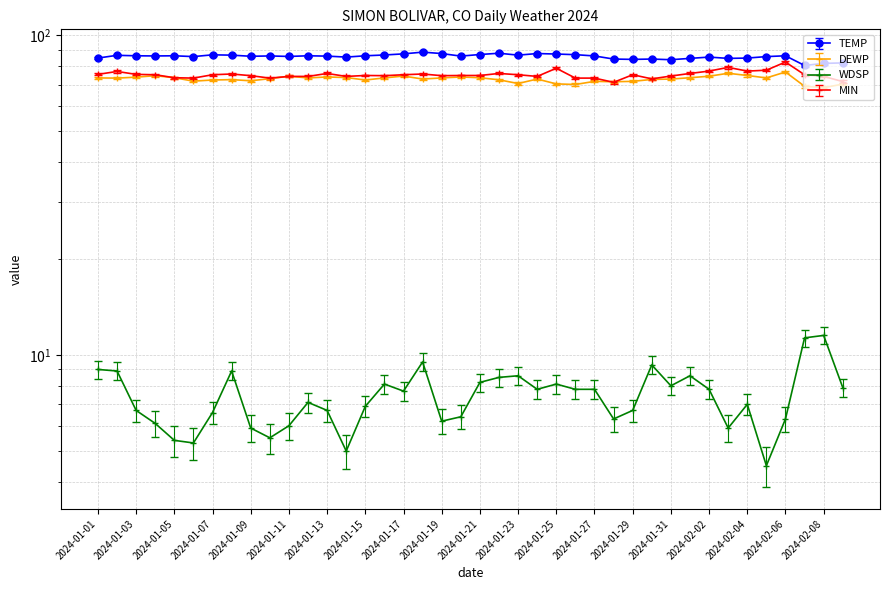

Reading right to left, list all the values displayed in this chart.

TEMP: 2024-02-09=81.9	2024-02-08=81.6	2024-02-07=80.4	2024-02-06=86.2	2024-02-05=85.7	2024-02-04=84.8	2024-02-03=84.6	2024-02-02=85.4	2024-02-01=84.6	2024-01-31=83.8	2024-01-30=84.2	2024-01-29=84.0	2024-01-28=84.2	2024-01-27=86.1	2024-01-26=86.9	2024-01-25=87.3	2024-01-24=87.6	2024-01-23=86.6	2024-01-22=87.8	2024-01-21=87.0	2024-01-20=86.0	2024-01-19=87.6	2024-01-18=88.5	2024-01-17=87.4	2024-01-16=86.7	2024-01-15=86.2	2024-01-14=85.4	2024-01-13=86.0	2024-01-12=86.2	2024-01-11=85.8	2024-01-10=86.1	2024-01-09=85.9	2024-01-08=86.6	2024-01-07=86.8	2024-01-06=85.7	2024-01-05=86.2	2024-01-04=86.1	2024-01-03=86.2	2024-01-02=86.5	2024-01-01=84.8
DEWP: 2024-02-09=70.3	2024-02-08=68.5	2024-02-07=69.2	2024-02-06=76.7	2024-02-05=73.5	2024-02-04=74.8	2024-02-03=76.0	2024-02-02=74.4	2024-02-01=73.6	2024-01-31=72.9	2024-01-30=72.7	2024-01-29=71.7	2024-01-28=71.5	2024-01-27=71.7	2024-01-26=70.1	2024-01-25=70.4	2024-01-24=72.9	2024-01-23=70.6	2024-01-22=72.5	2024-01-21=73.6	2024-01-20=74.0	2024-01-19=73.5	2024-01-18=72.9	2024-01-17=74.5	2024-01-16=73.5	2024-01-15=72.4	2024-01-14=73.7	2024-01-13=74.0	2024-01-12=73.5	2024-01-11=74.4	2024-01-10=73.1	2024-01-09=72.0	2024-01-08=72.6	2024-01-07=72.4	2024-01-06=71.8	2024-01-05=73.6	2024-01-04=74.7	2024-01-03=73.9	2024-01-02=73.4	2024-01-01=73.5
WDSP: 2024-02-09=7.9	2024-02-08=11.5	2024-02-07=11.3	2024-02-06=6.3	2024-02-05=4.5	2024-02-04=7.0	2024-02-03=5.9	2024-02-02=7.8	2024-02-01=8.6	2024-01-31=8.0	2024-01-30=9.3	2024-01-29=6.7	2024-01-28=6.3	2024-01-27=7.8	2024-01-26=7.8	2024-01-25=8.1	2024-01-24=7.8	2024-01-23=8.6	2024-01-22=8.5	2024-01-21=8.2	2024-01-20=6.4	2024-01-19=6.2	2024-01-18=9.5	2024-01-17=7.7	2024-01-16=8.1	2024-01-15=6.9	2024-01-14=5.0	2024-01-13=6.7	2024-01-12=7.1	2024-01-11=6.0	2024-01-10=5.5	2024-01-09=5.9	2024-01-08=8.9	2024-01-07=6.6	2024-01-06=5.3	2024-01-05=5.4	2024-01-04=6.1	2024-01-03=6.7	2024-01-02=8.9	2024-01-01=9.0
MIN: 2024-02-09=71.6	2024-02-08=74.3	2024-02-07=75.2	2024-02-06=82.4	2024-02-05=77.7	2024-02-04=77.2	2024-02-03=79.3	2024-02-02=77.2	2024-02-01=75.9	2024-01-31=74.5	2024-01-30=73.0	2024-01-29=75.2	2024-01-28=71.2	2024-01-27=73.4	2024-01-26=73.4	2024-01-25=78.8	2024-01-24=74.3	2024-01-23=75.2	2024-01-22=75.9	2024-01-21=74.8	2024-01-20=74.8	2024-01-19=74.7	2024-01-18=75.6	2024-01-17=75.2	2024-01-16=74.7	2024-01-15=74.8	2024-01-14=74.3	2024-01-13=75.9	2024-01-12=74.3	2024-01-11=74.3	2024-01-10=73.4	2024-01-09=74.7	2024-01-08=75.6	2024-01-07=75.2	2024-01-06=73.4	2024-01-05=73.6	2024-01-04=75.2	2024-01-03=75.4	2024-01-02=77.0	2024-01-01=75.4